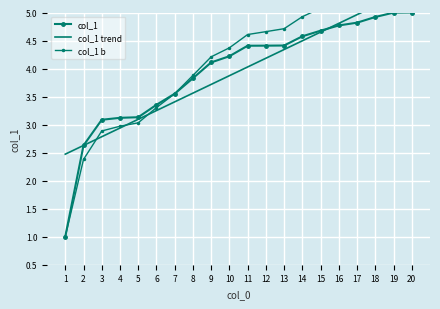

How many lines are shown in the chart?

3